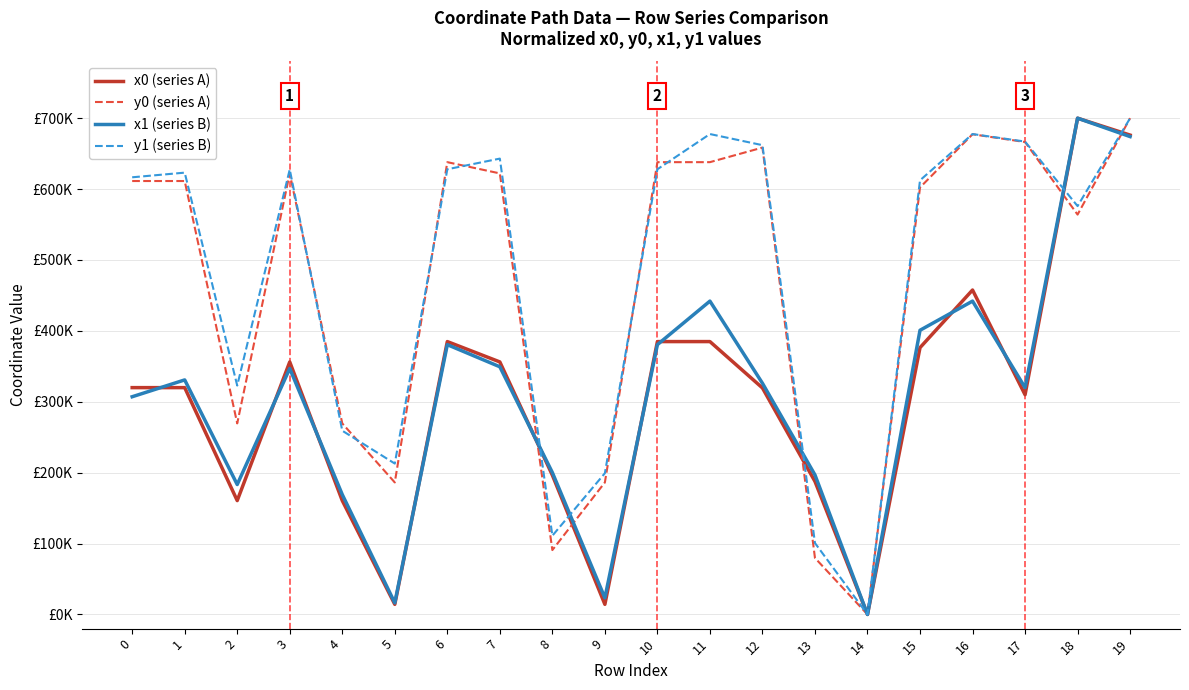

What is the difference between the maximum and minimum values in the y0 (series A) series?

700000.0